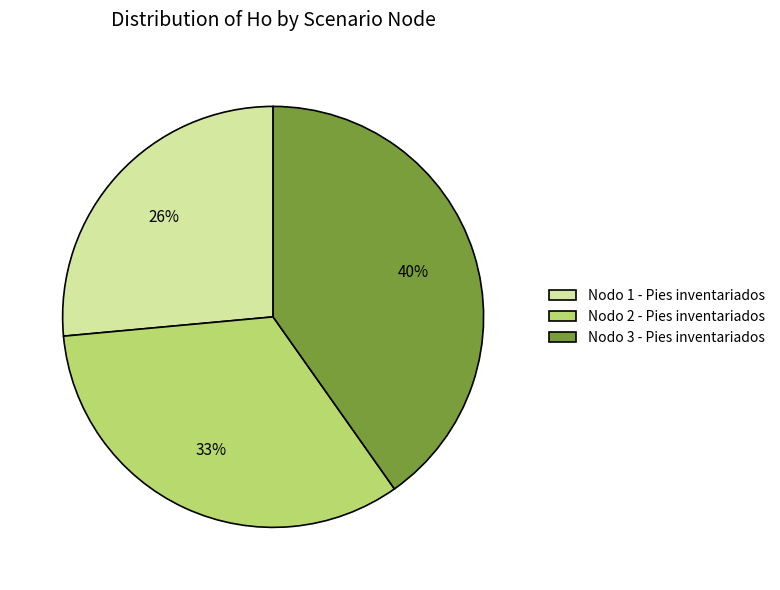

Do Nodo 3 - Pies inventariados and Nodo 1 - Pies inventariados together represent more than half of the pie?

Yes